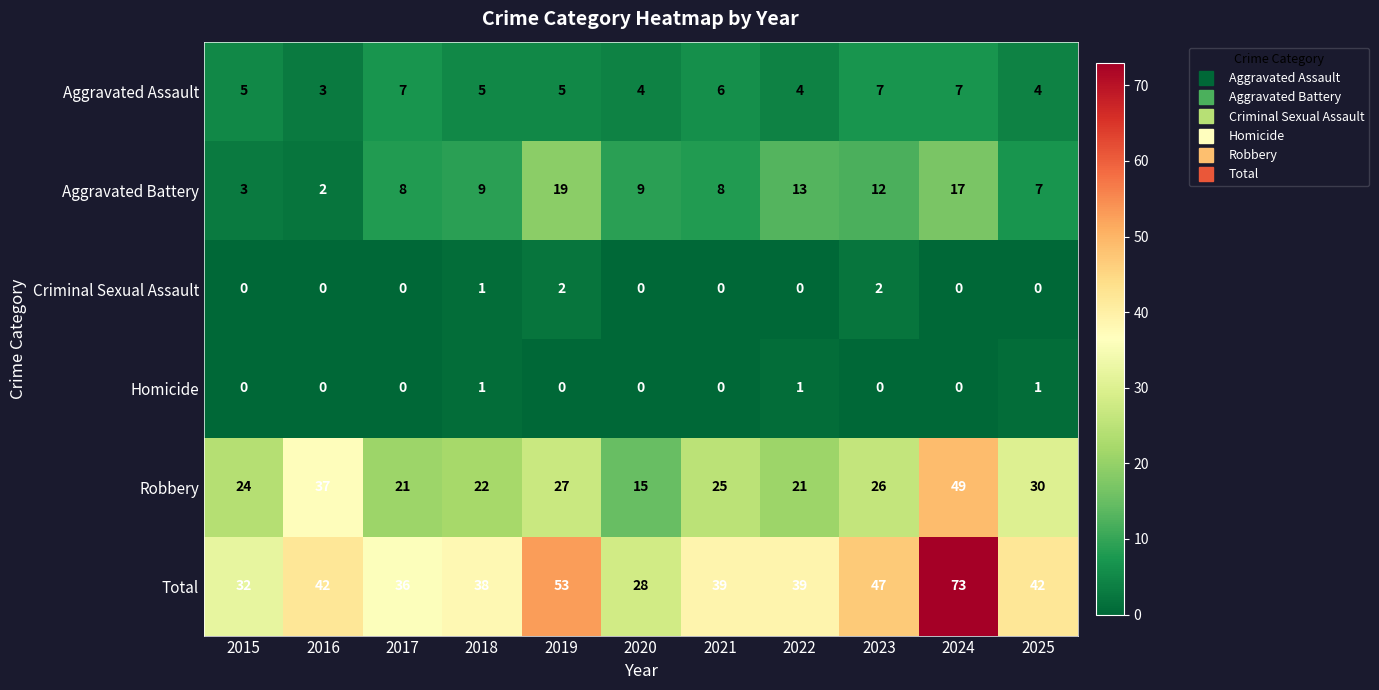

What is the maximum value shown in the chart?

73